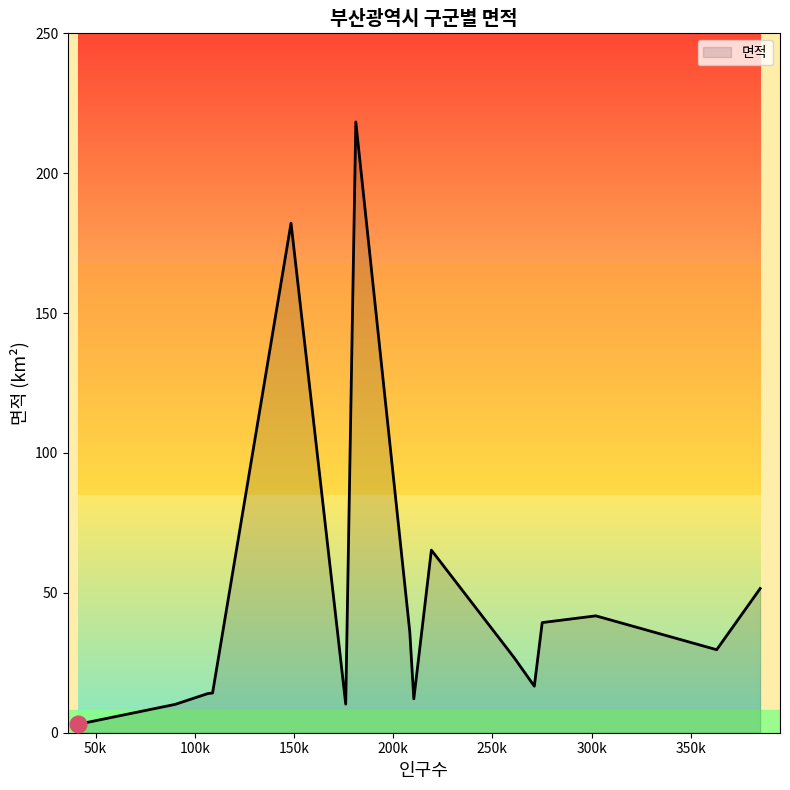

What is the difference between the maximum and minimum values?

215.3